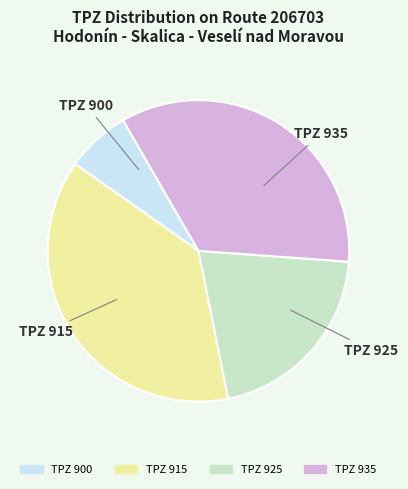

Does any single category account for the majority?

No